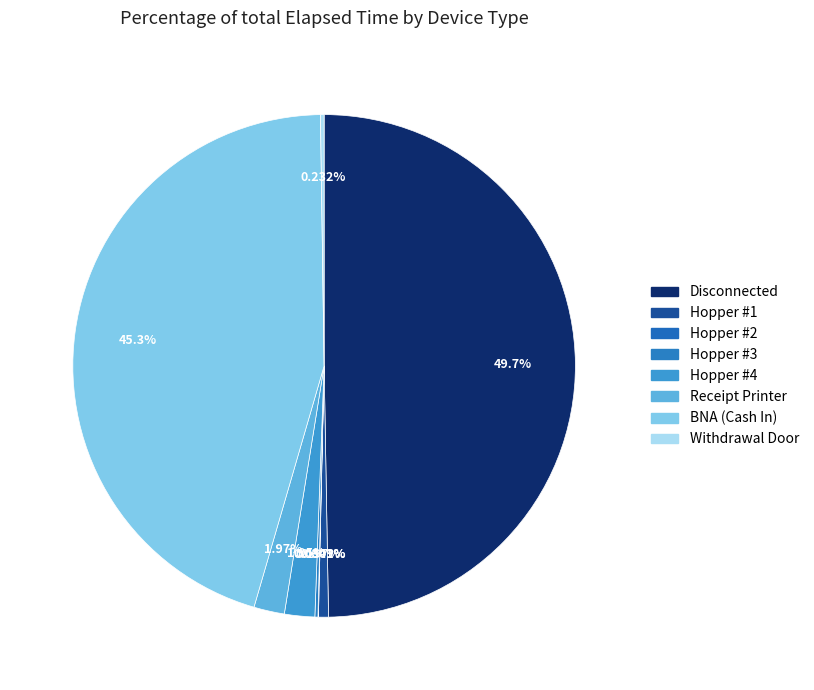

To the nearest percent, what is the combined percentage of Hopper #4 and Receipt Printer?

4%